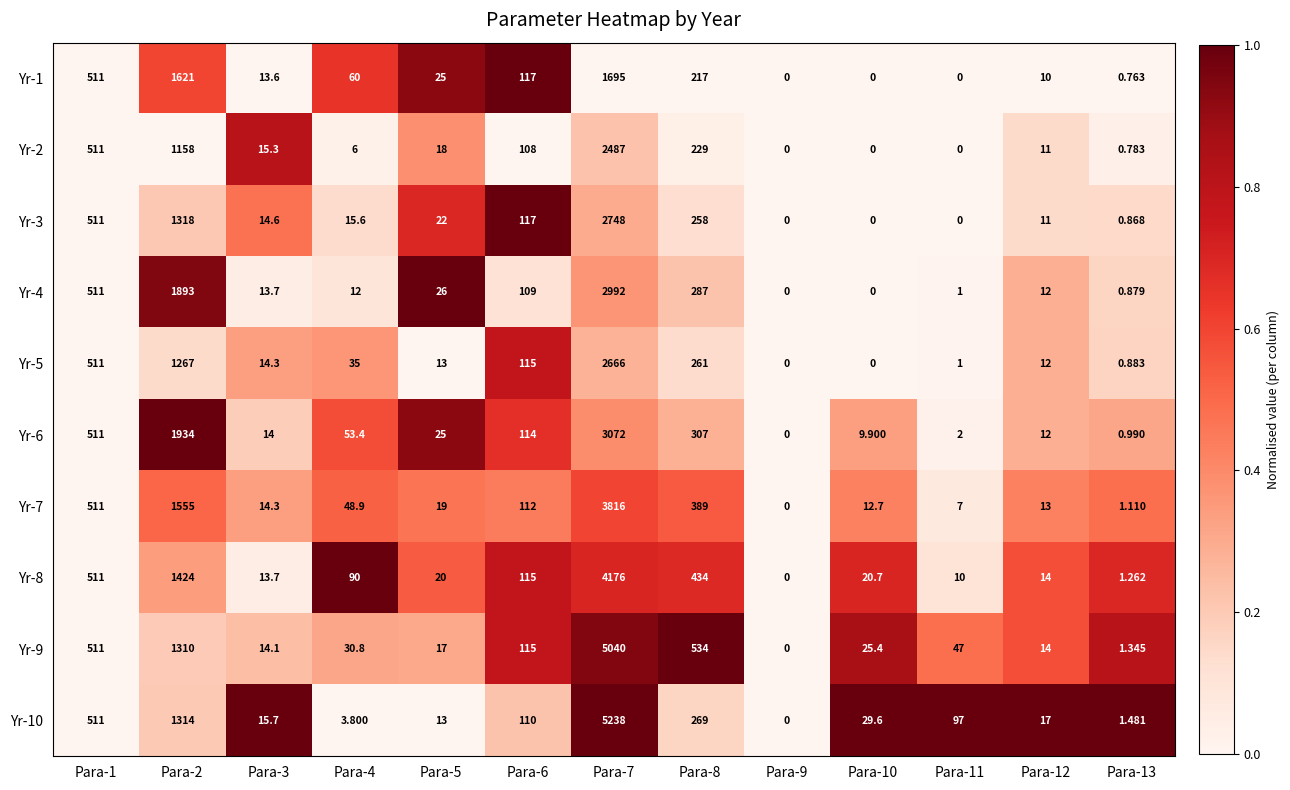

Is the value of Yr-8 at Para-12 greater than the value of Yr-1 at Para-8?

No